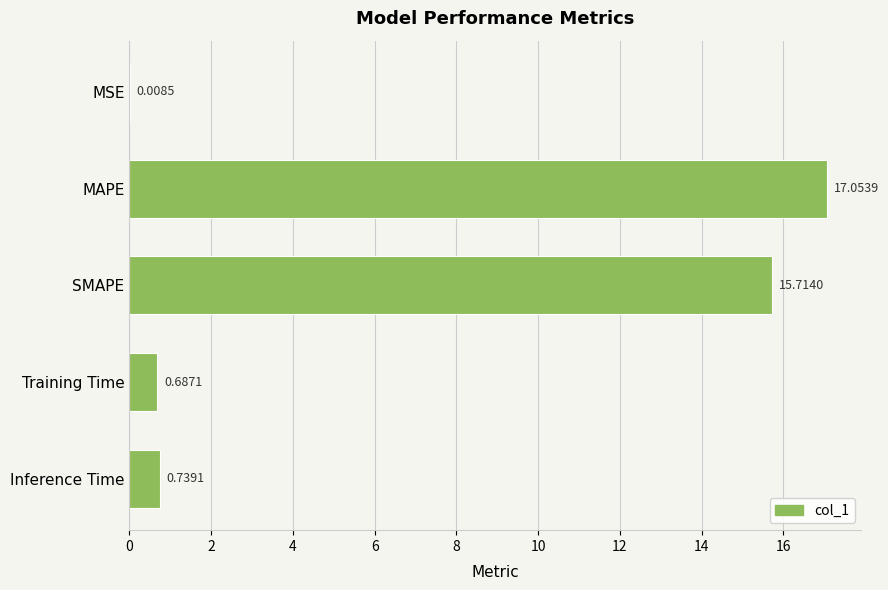

What is the change in value from SMAPE to Training Time?

-15.0